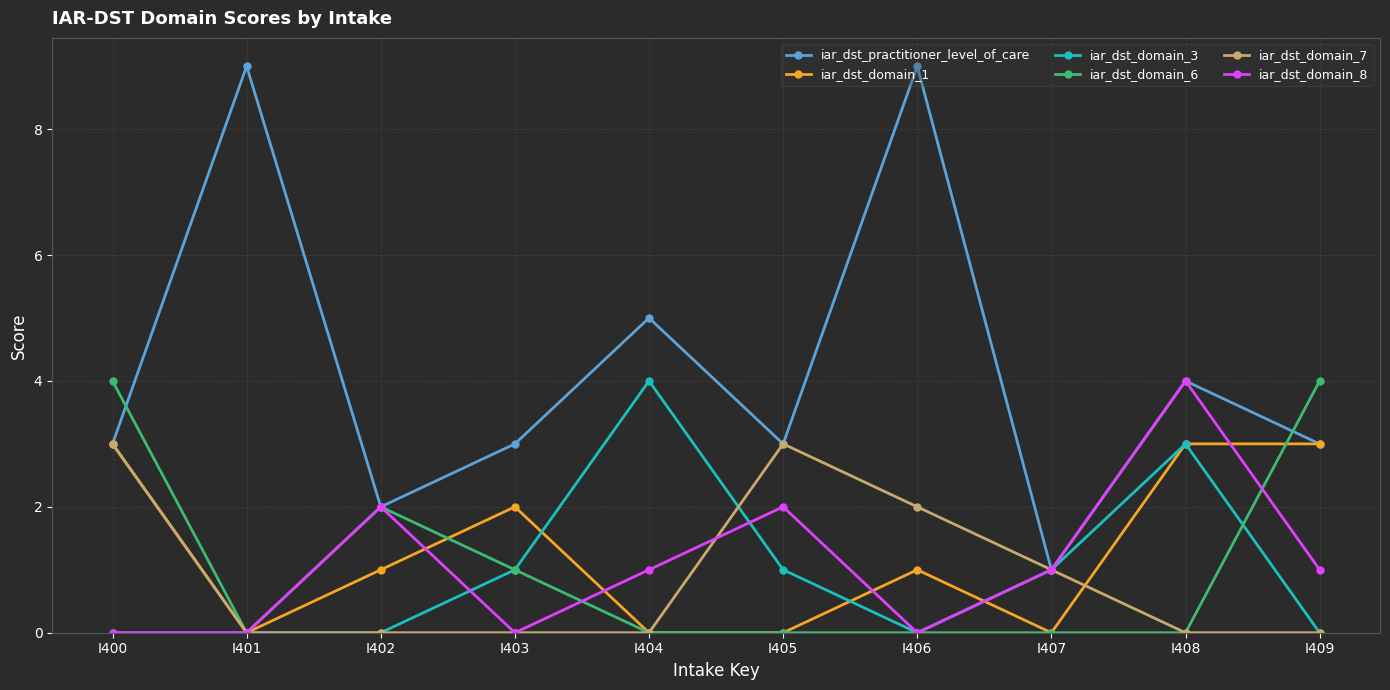

Is the value of iar_dst_domain_8 at I400 greater than the value of iar_dst_domain_7 at I400?

No